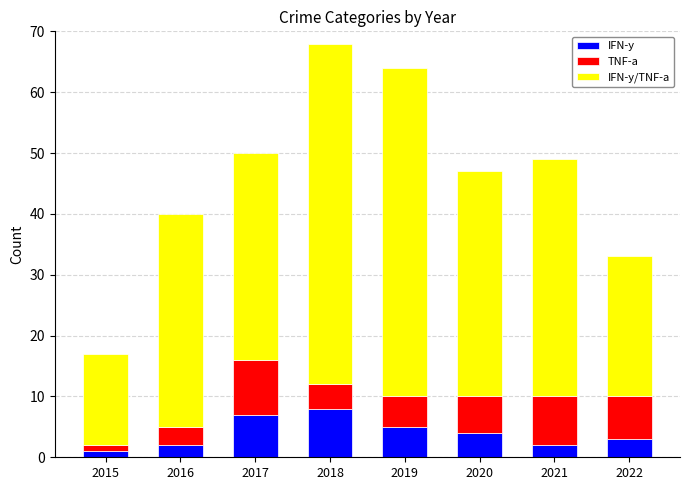

How many values in the IFN-y series are below 4?

4